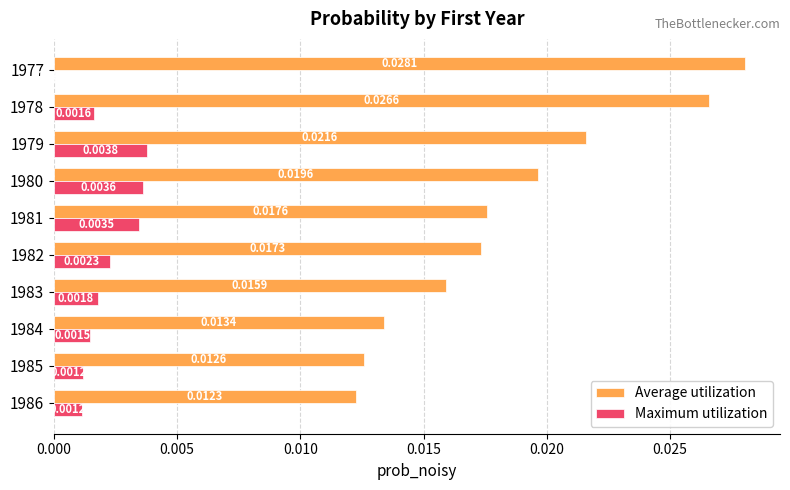

What are all the series names shown in the legend?

Average utilization, Maximum utilization